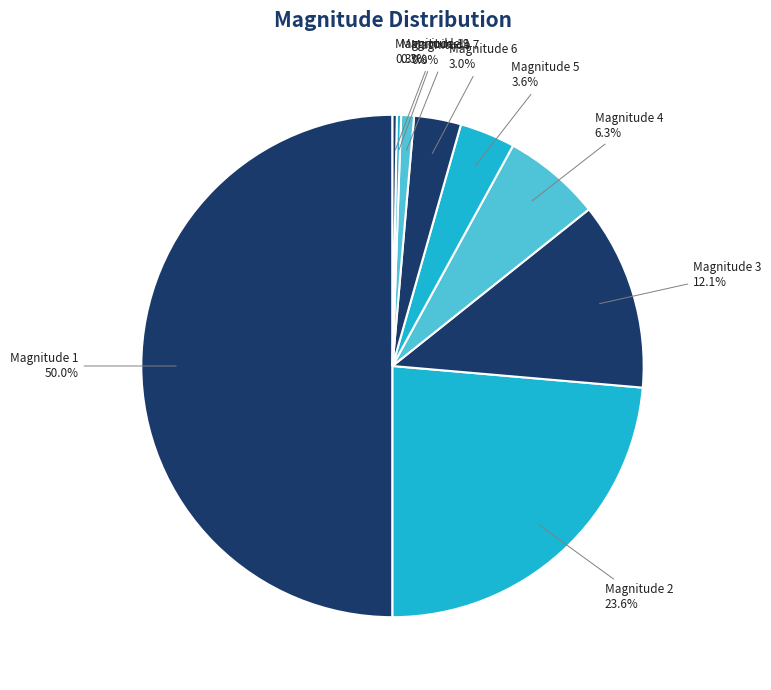

Between Magnitude 4 and Magnitude 3, which is larger?

Magnitude 3